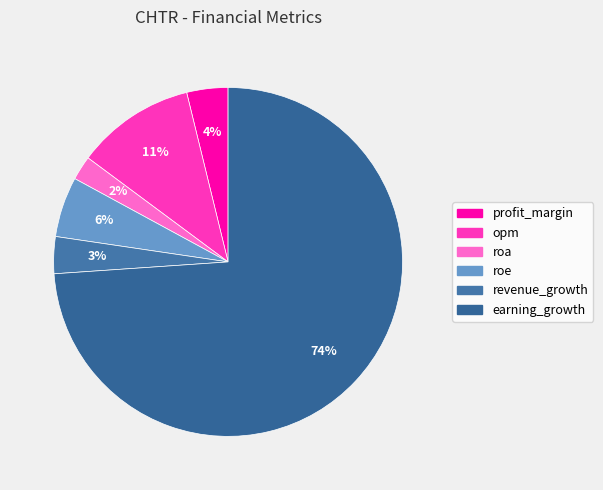

How many slices are in this pie chart?

6